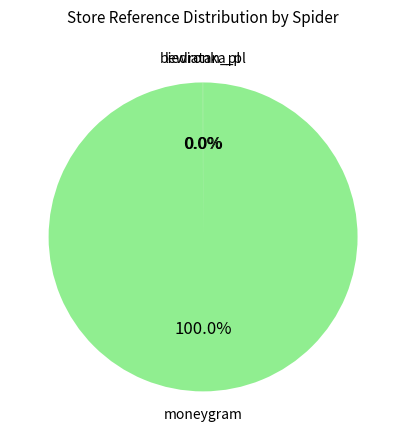

What is the largest slice in the pie chart?

moneygram